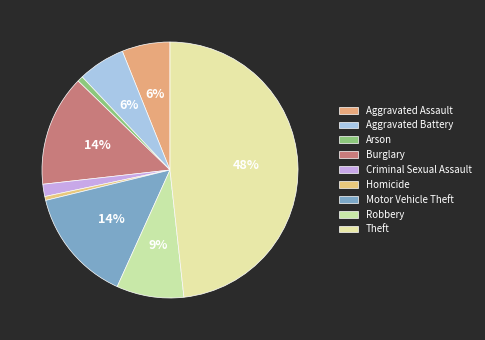

How many segments does this pie chart have?

9